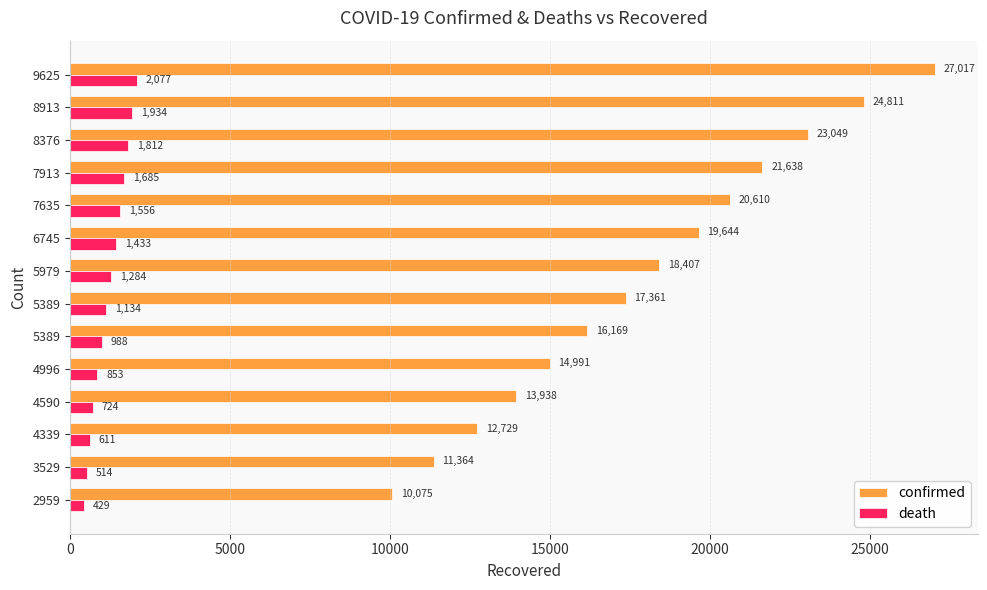

Count the number of categories in the chart.

14